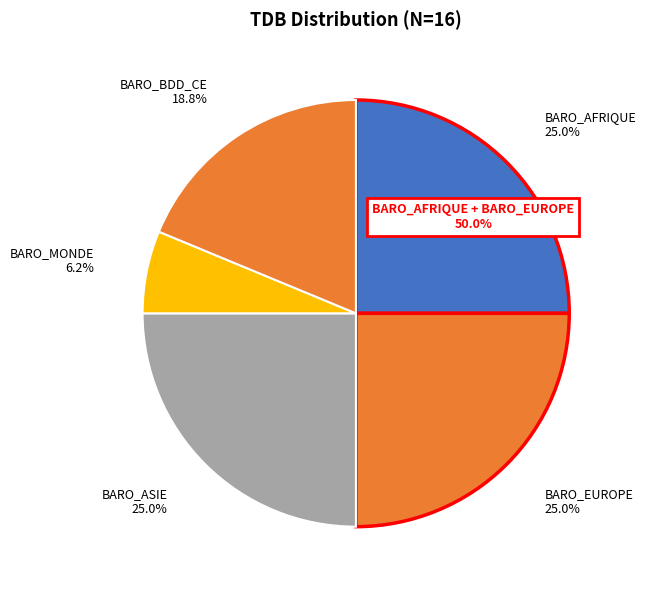

To the nearest percent, what is the difference between the largest and smallest slice percentages?

19%